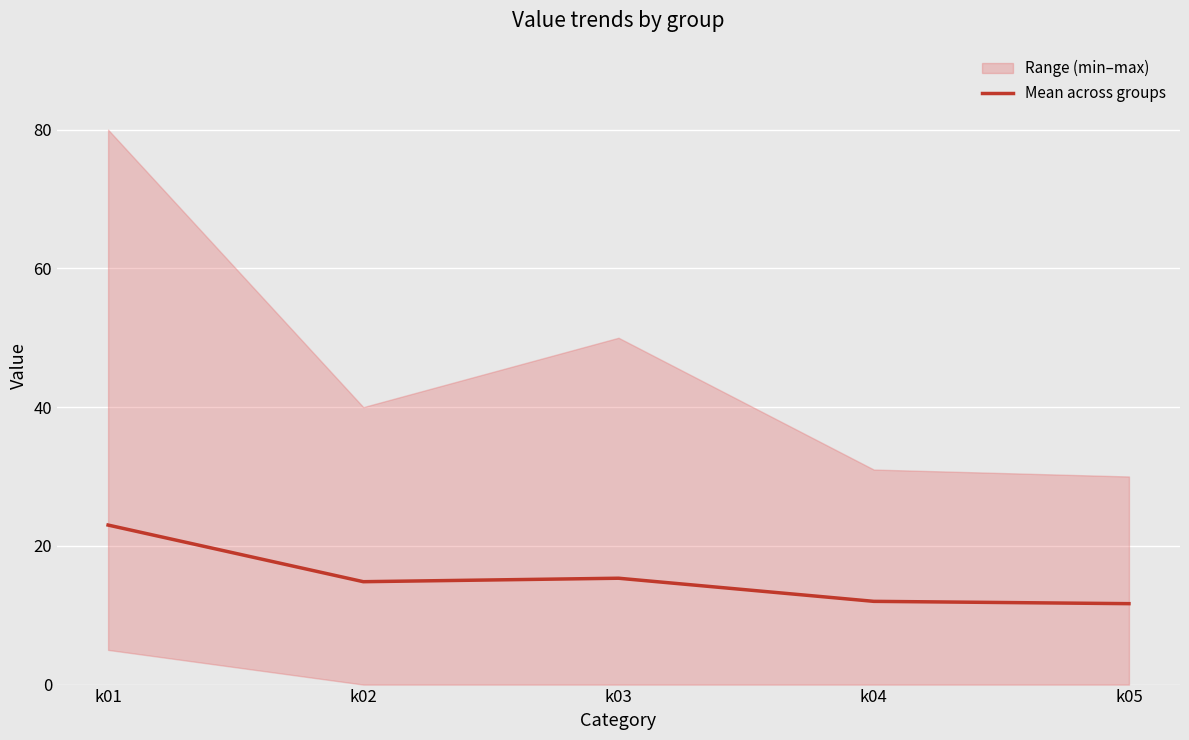

List the labels in order of value, smallest first.

k05, k04, k02, k03, k01